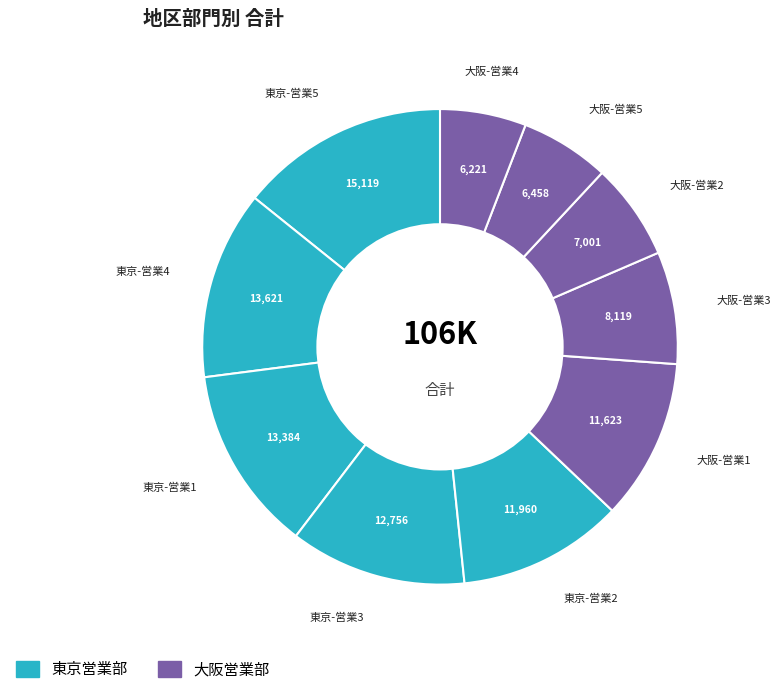

Which category has the smallest portion of the pie?

大阪-営業4